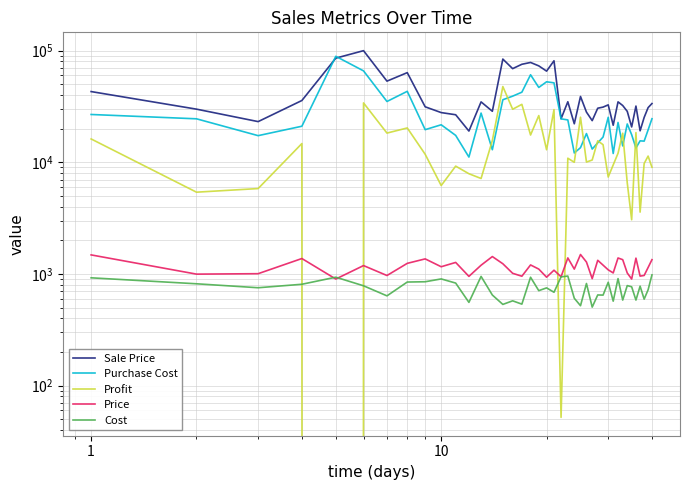

What is the difference between the maximum and minimum values in the Purchase Cost series?

77780